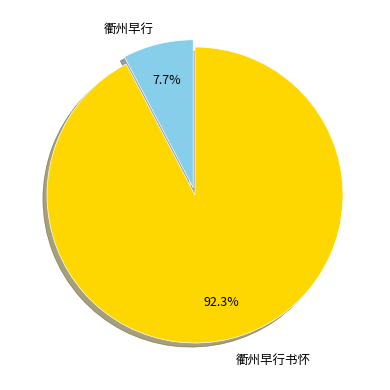

How much of the chart is everything except 衢州早行书怀?

7.7%